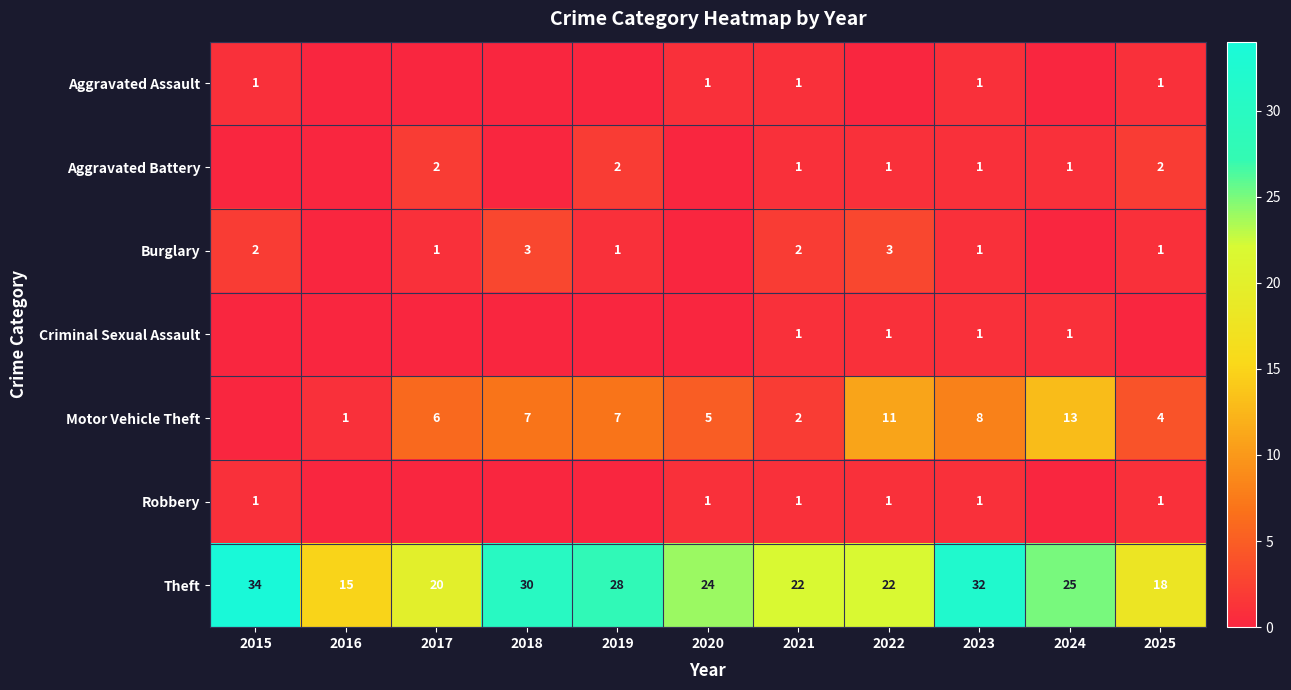

What is the spread (max minus min) of values at 2015?

34